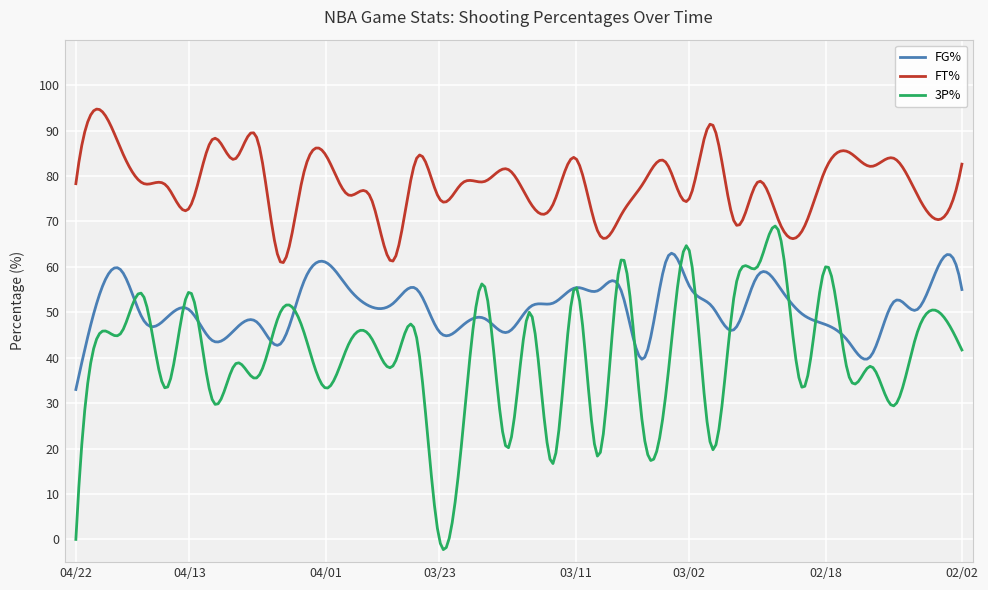

List the series in order of their peak value, lowest first.

FG%, 3P%, FT%